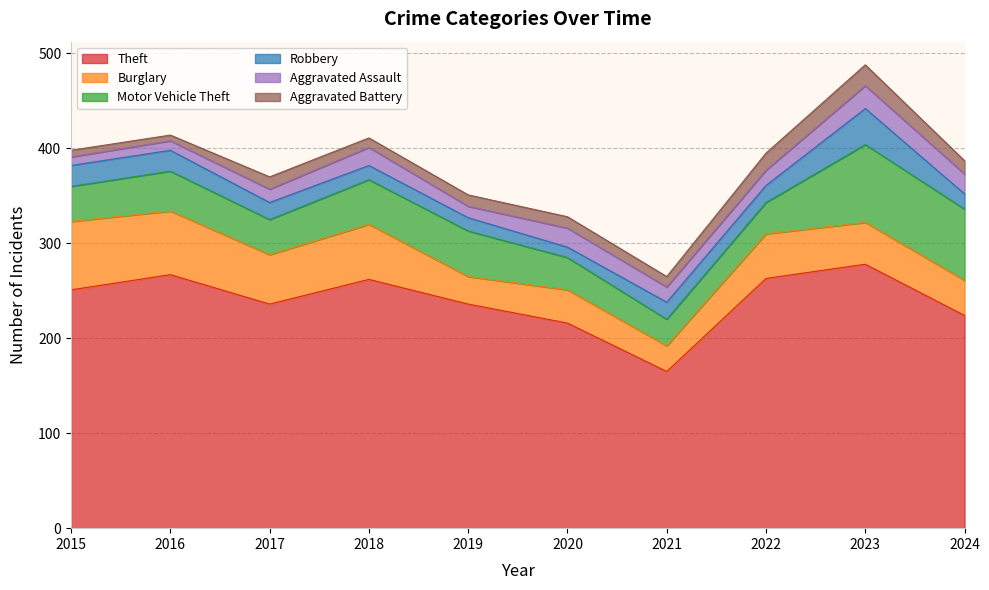

The value of Aggravated Battery at 2020 is 4. True or false?

False